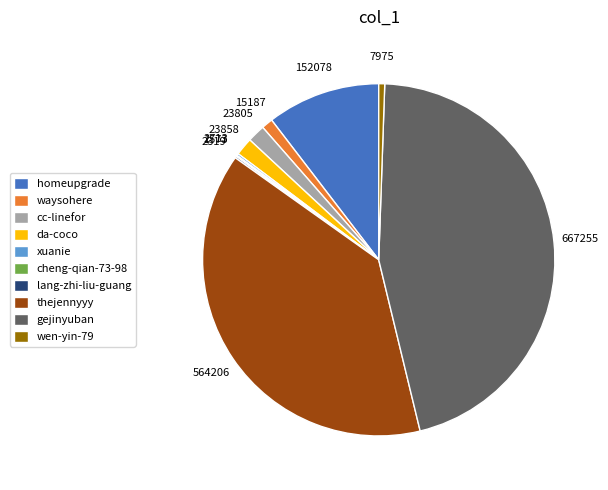

Between gejinyuban and da-coco, which is larger?

gejinyuban